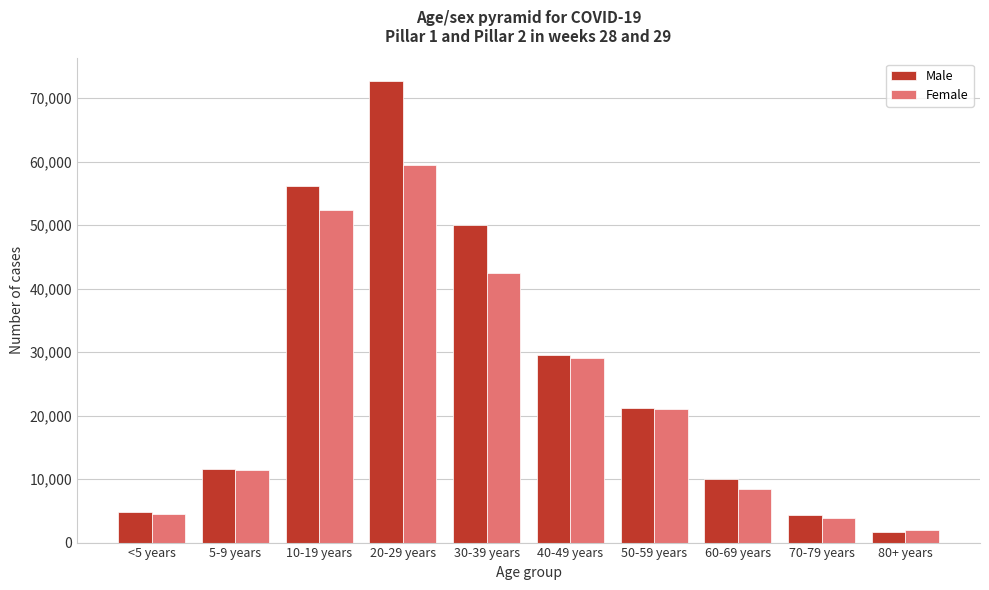

Reading right to left, list all the values displayed in this chart.

Male: 1707	4296	10090	21191	29493	50032	72662	56138	11649	4871
Female: 2022	3811	8493	21047	29146	42467	59451	52320	11400	4527